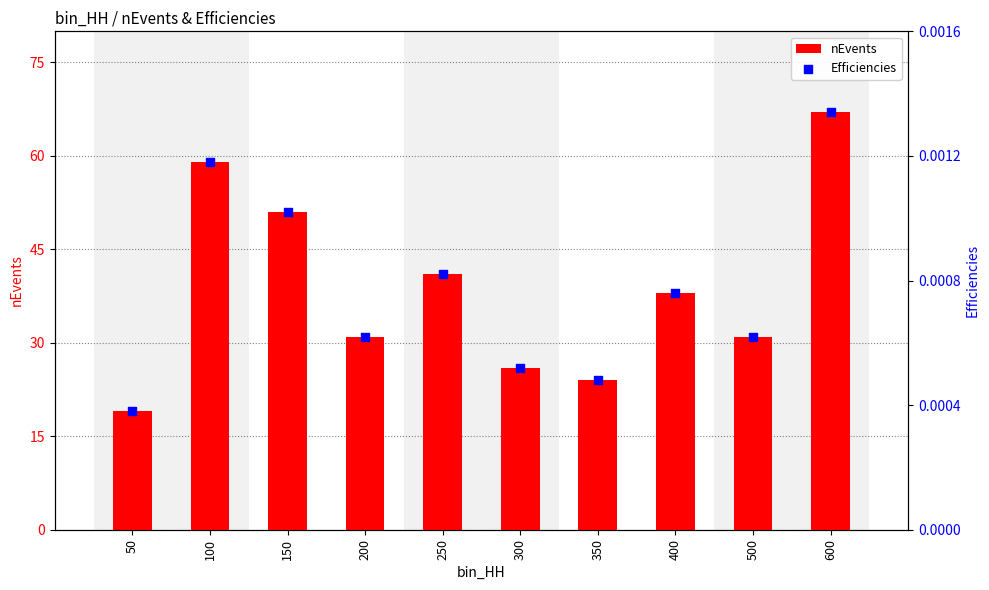

Which series has the largest total across all categories?

nEvents